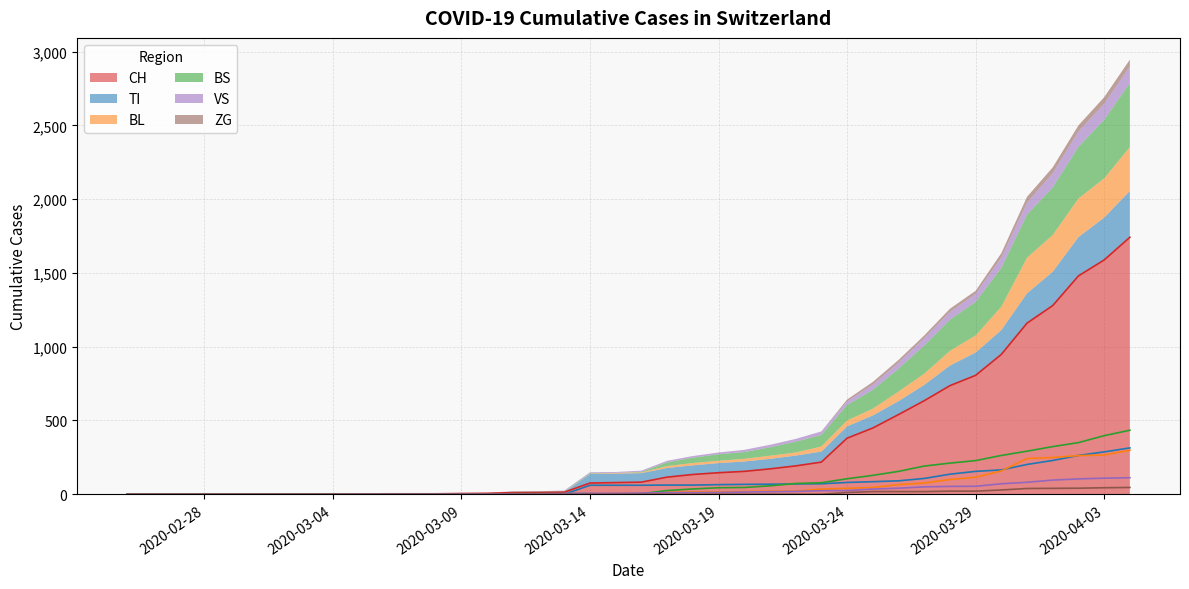

At which category does the chart reach its peak across all series?

2020-04-04